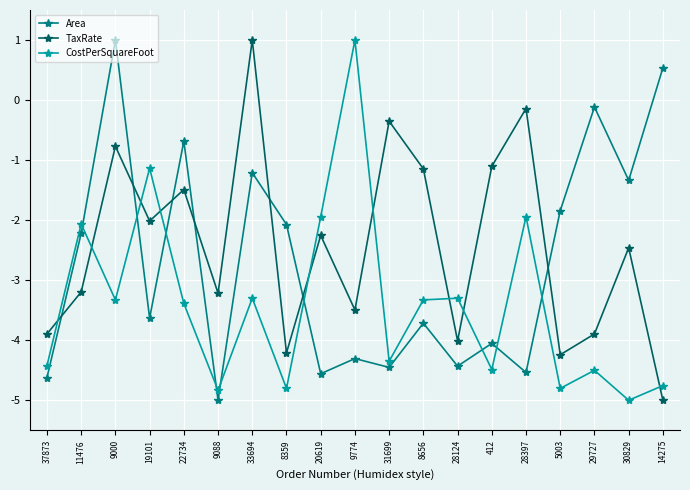

The value of CostPerSquareFoot at 8656 is -5.8. True or false?

False